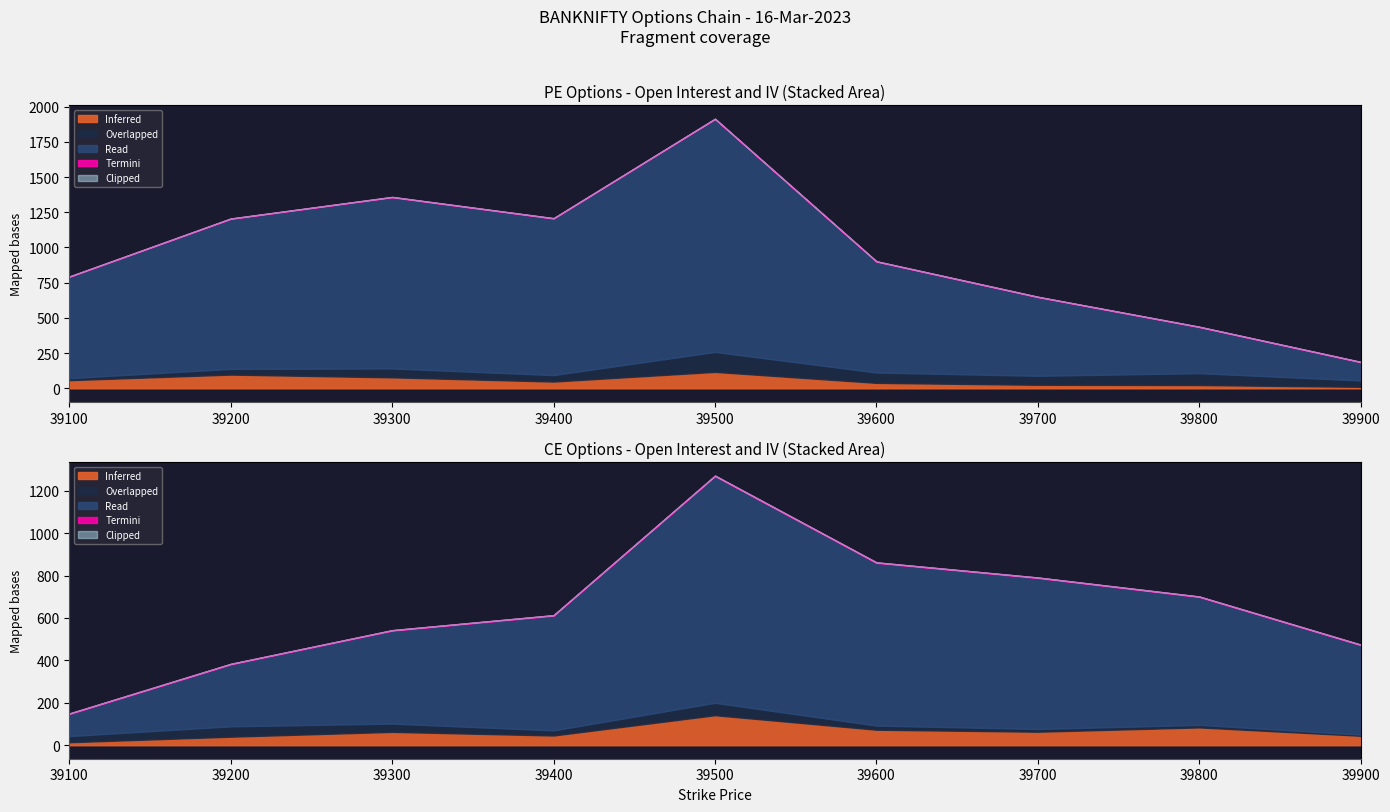

True or false: PE.impliedVolatility has a value of 34.2 at 39200.

False